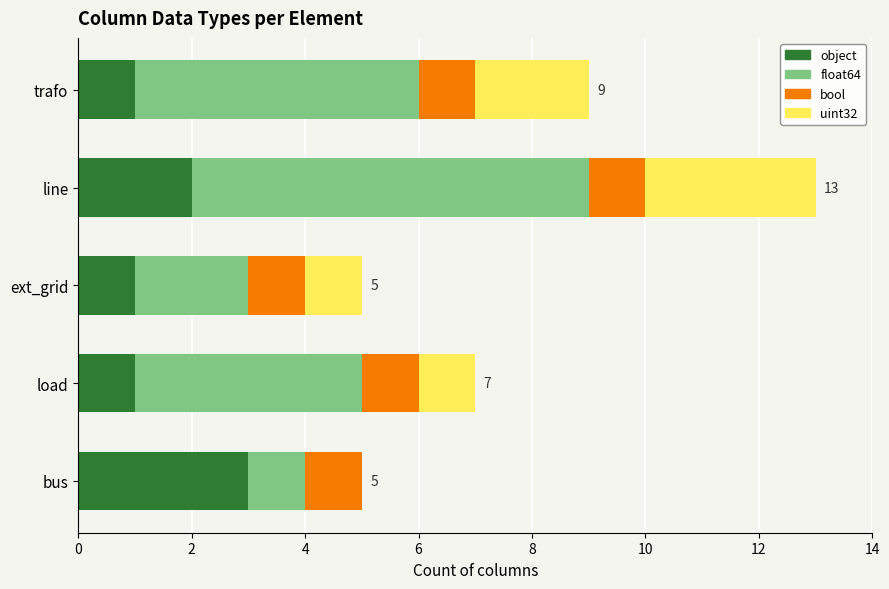

At which category is the sum across all series the highest?

line